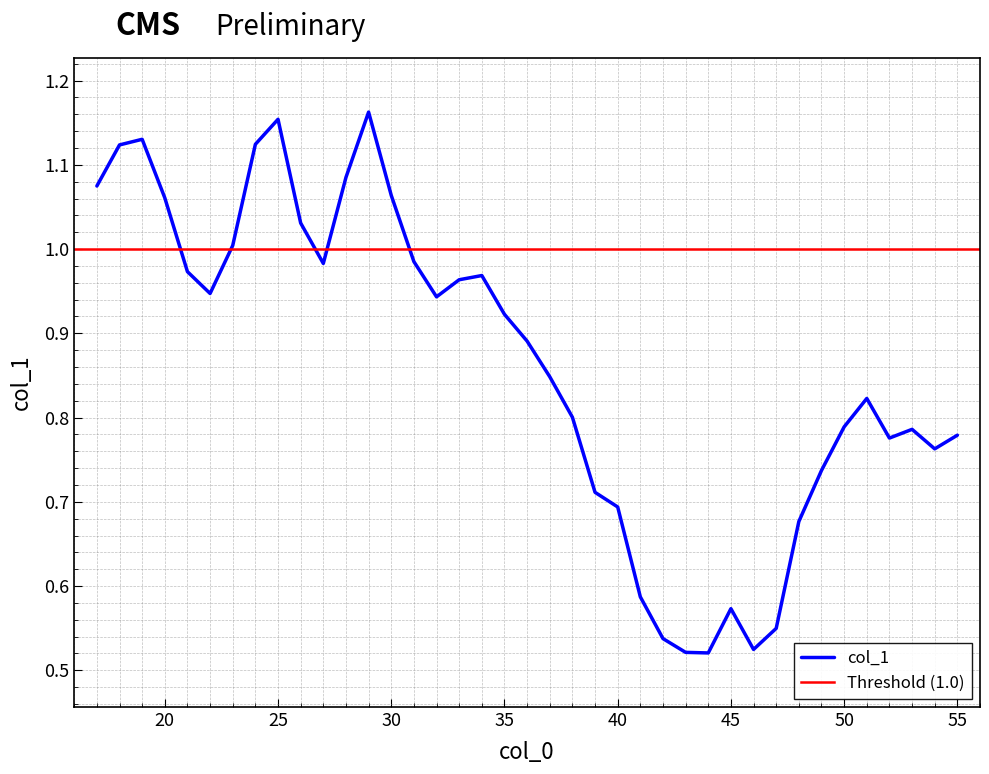

Read the value at 48.

0.7